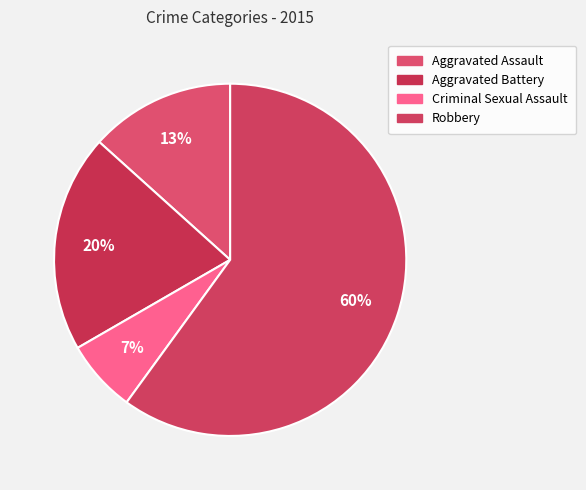

Is it true that Aggravated Battery is 20% of the pie?

True